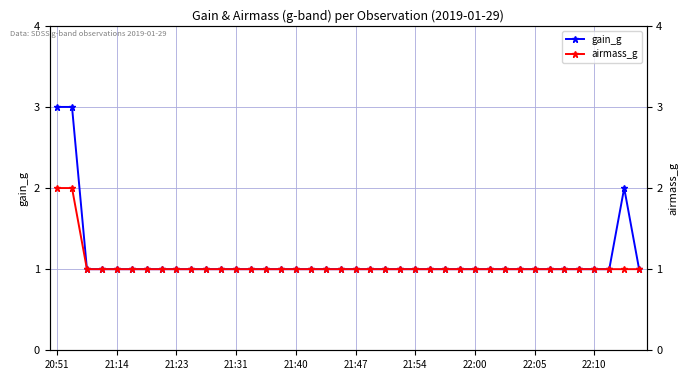

Which series has the widest spread of values?

gain_g